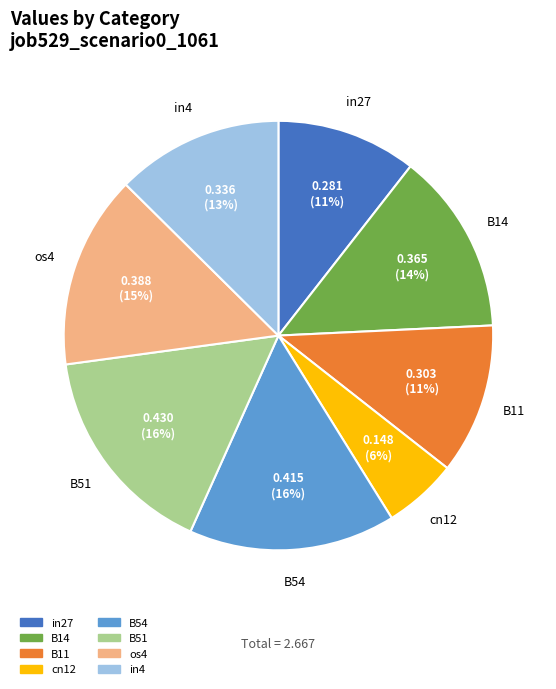

Is there any slice that represents more than half of the pie?

No